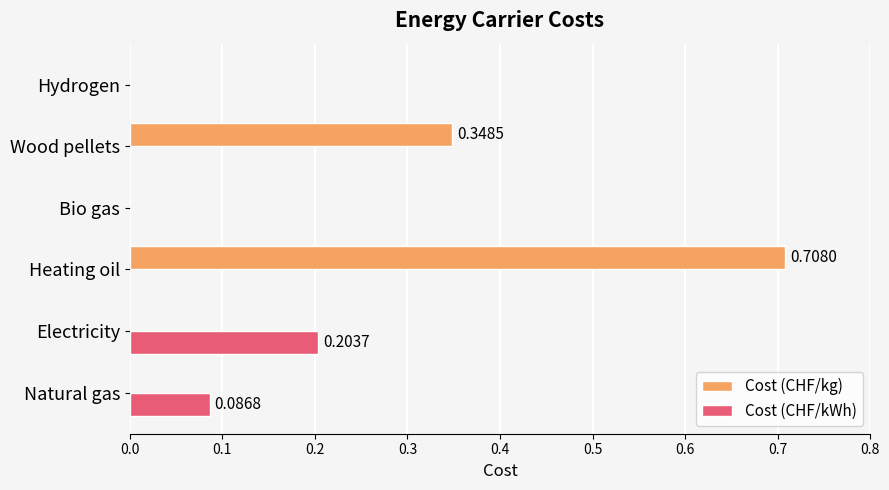

What is the maximum value for Cost (CHF/kWh)?

0.2